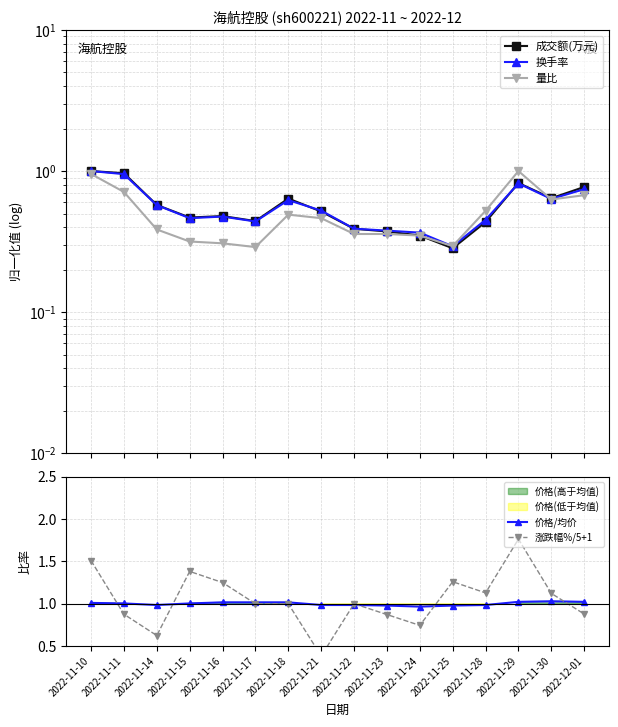

How many times do 换手率 and 涨跌幅%/5+1 cross each other?

4